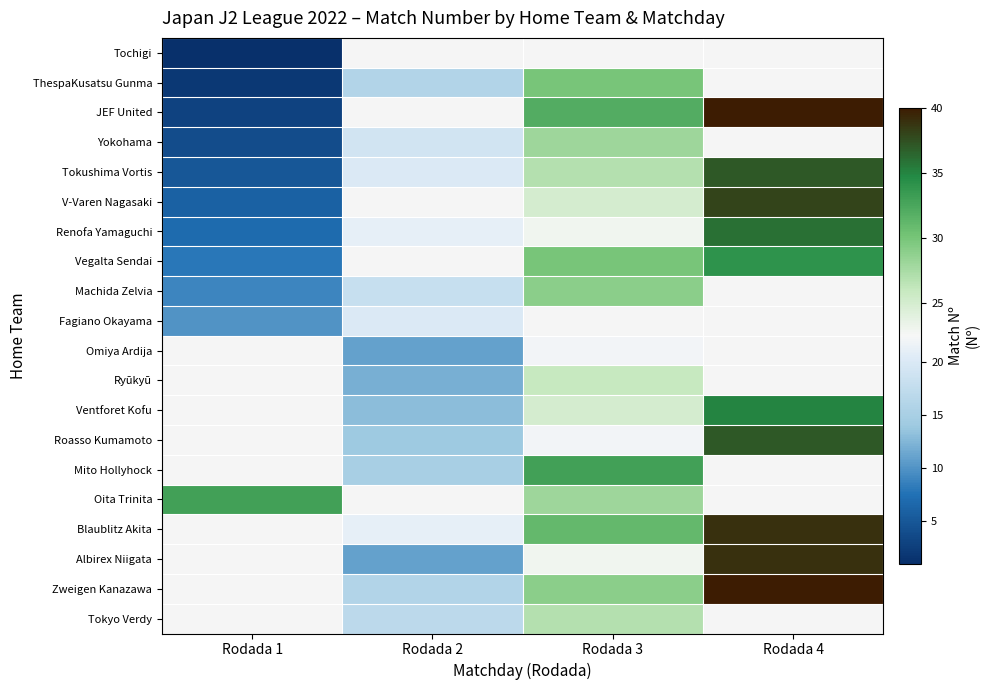

Where is Oita Trinita nearest to the value 30?

Rodada 3